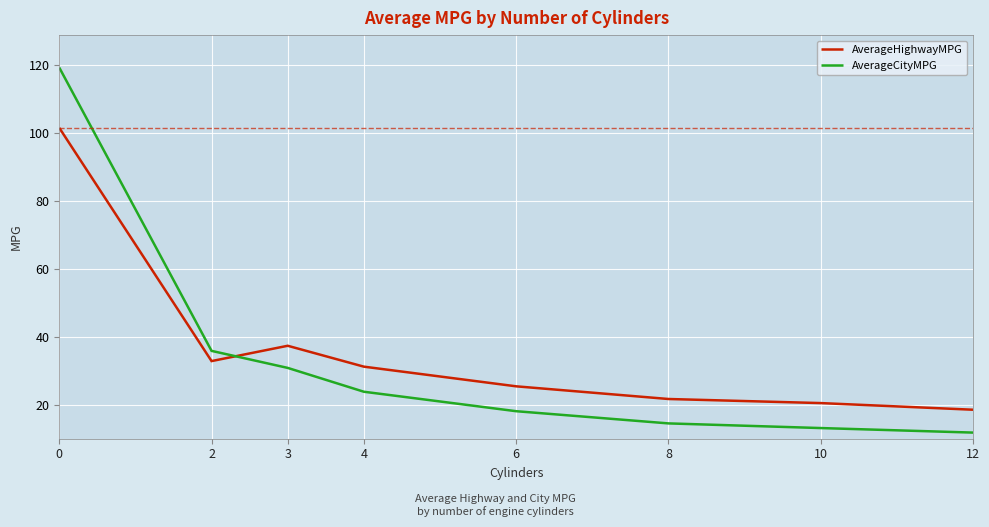

Where is the first local minimum for AverageHighwayMPG?

2